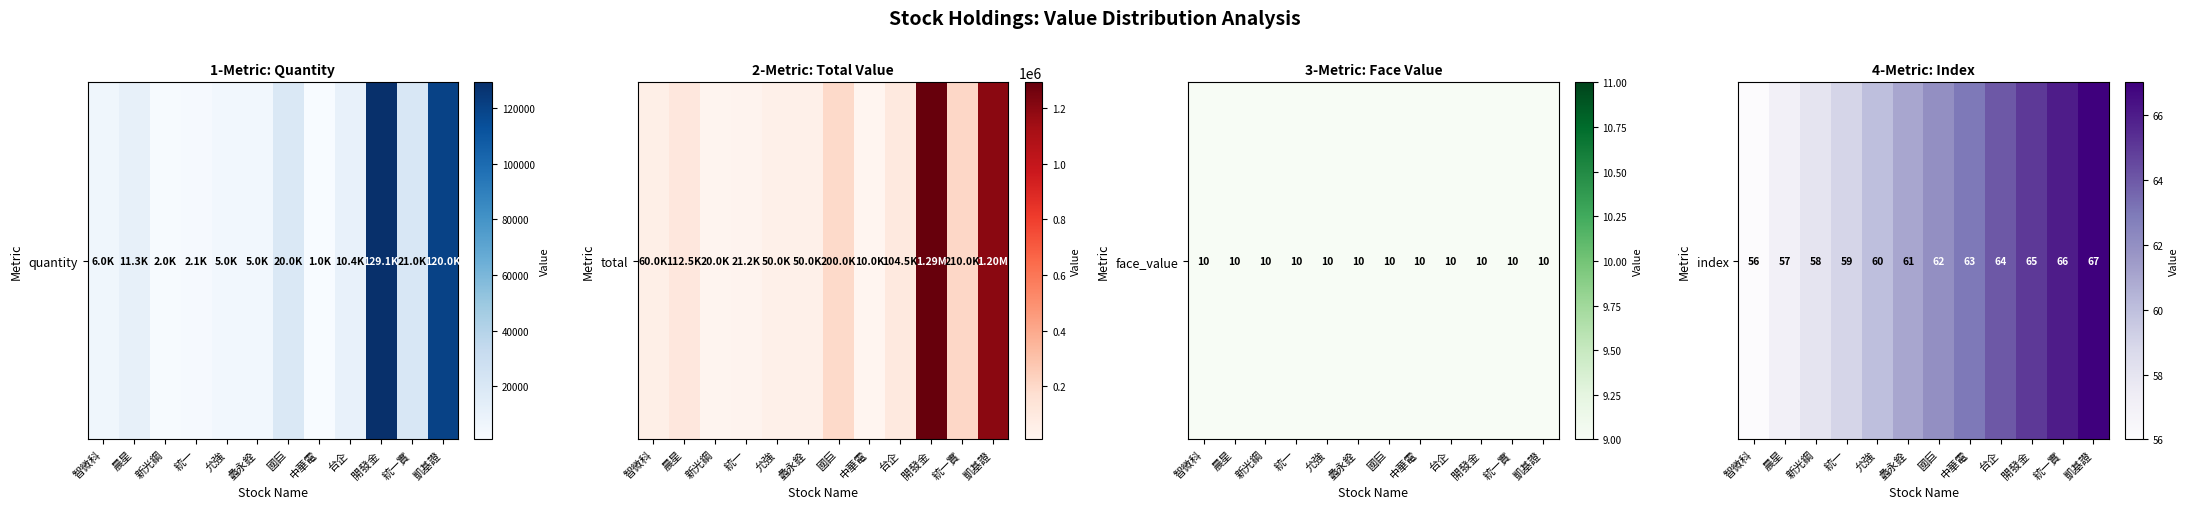

What is the approximate value at 開發金?

0.8